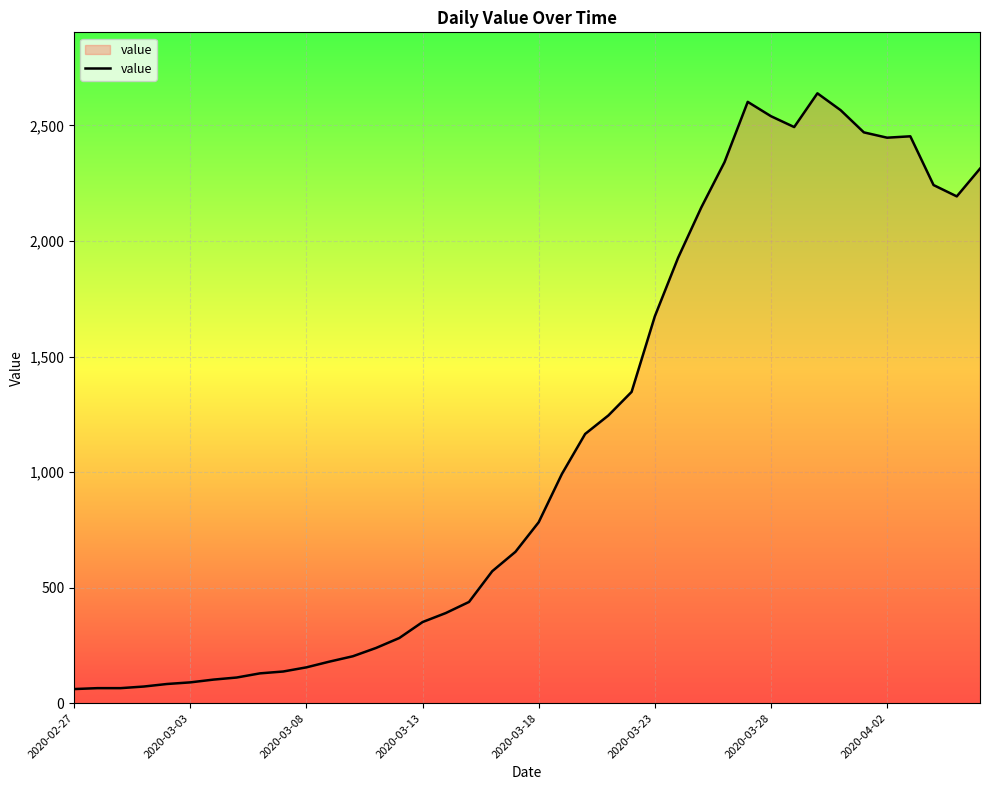

What is the minimum value shown in the chart?

61